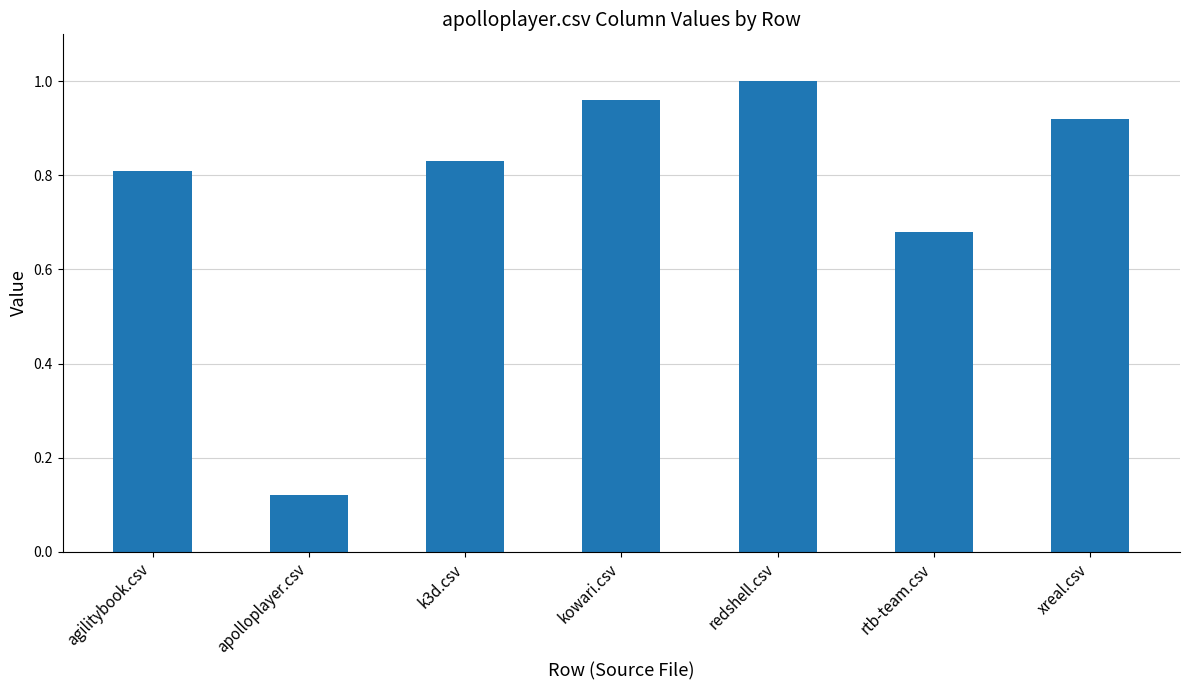

Which label corresponds to the smallest value in the chart?

apolloplayer.csv